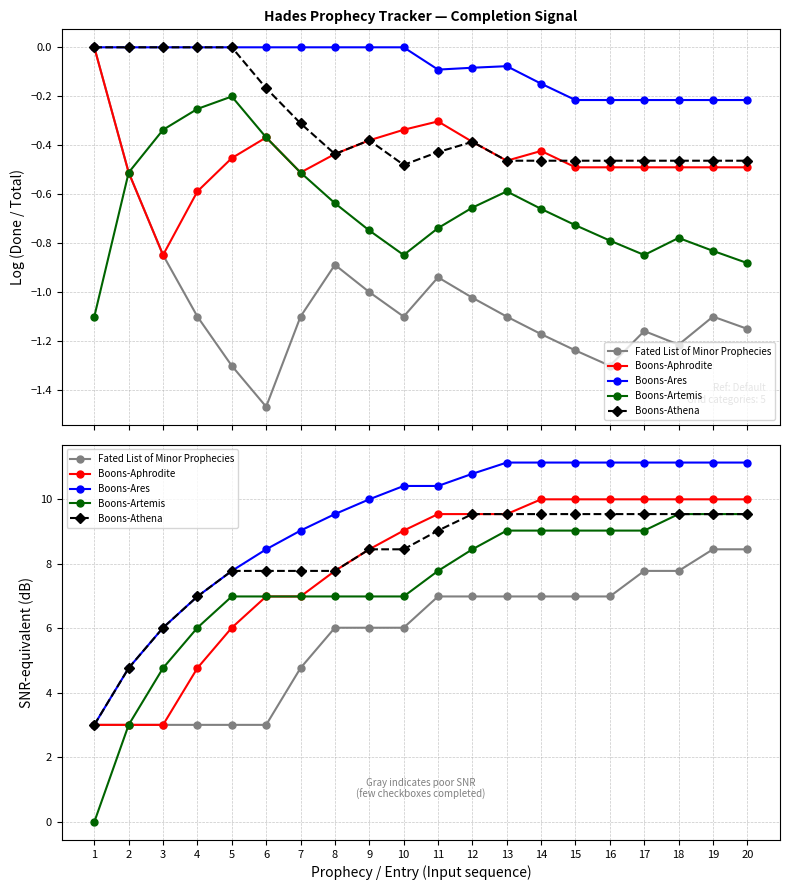

Is this an area chart (filled region under the line)?

No